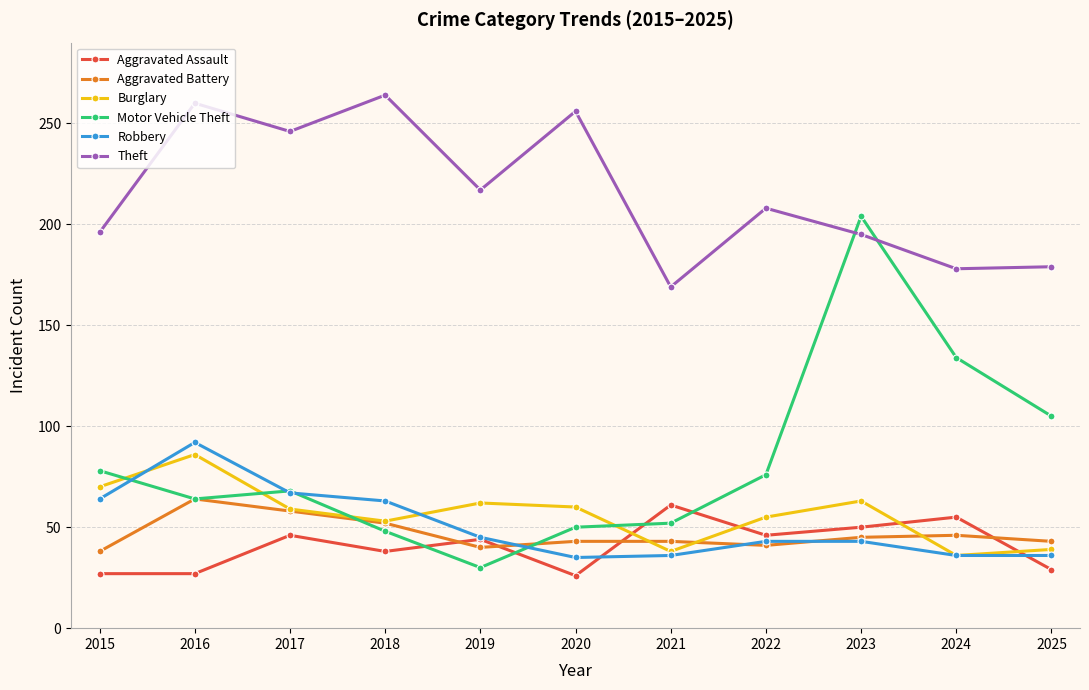

What are all the series names shown in the legend?

Aggravated Assault, Aggravated Battery, Burglary, Motor Vehicle Theft, Robbery, Theft